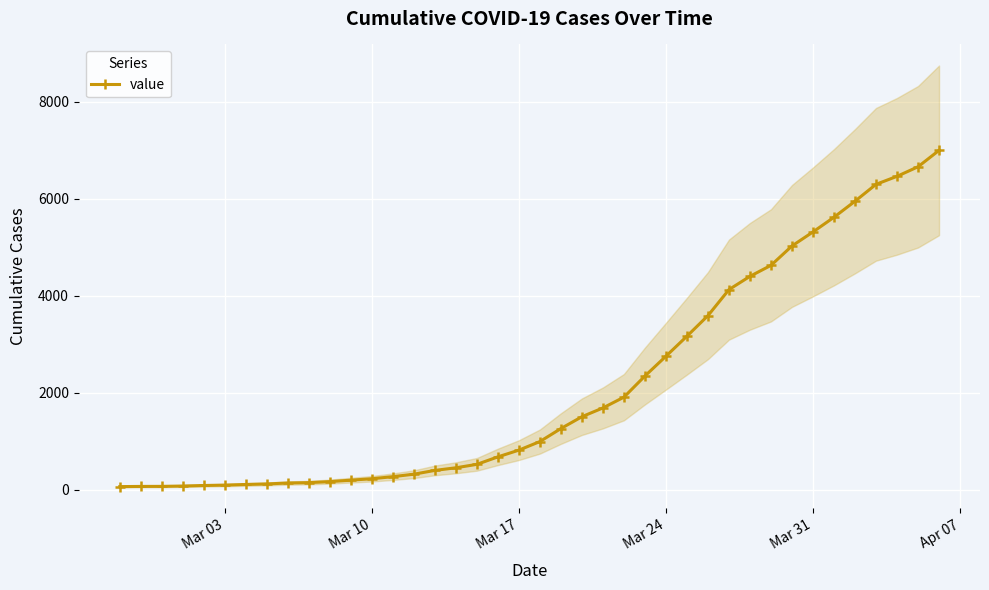

How many lines are shown in the chart?

1